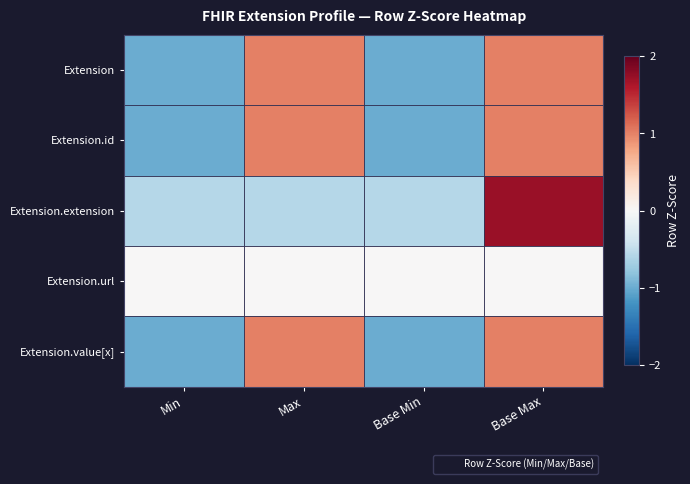

Rank the series at Base Max from highest to lowest value.

Extension.extension, Extension, Extension.id, Extension.value[x], Extension.url